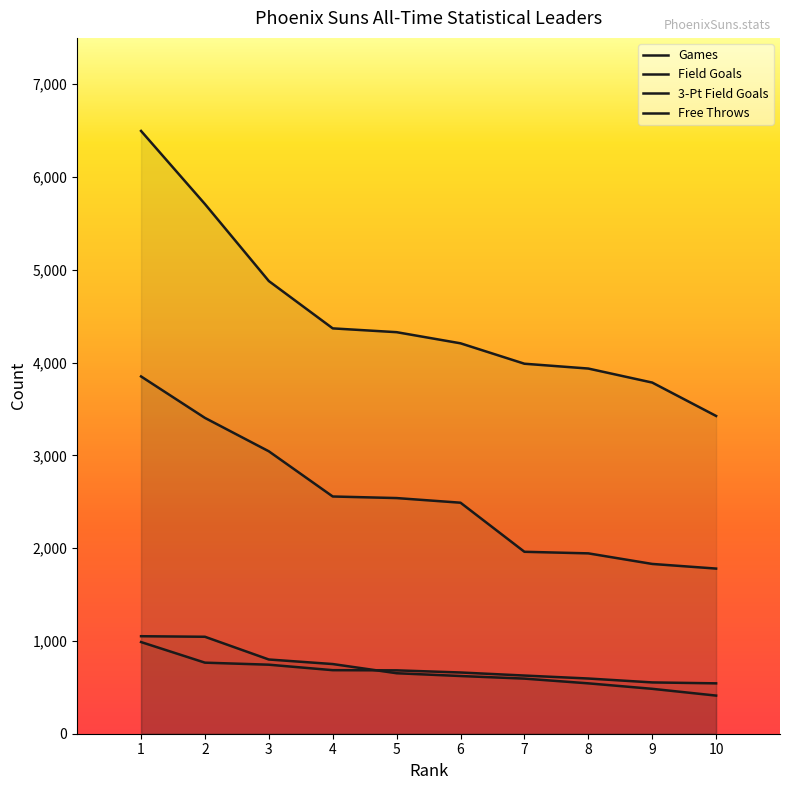

Read the Games value at 2.

766